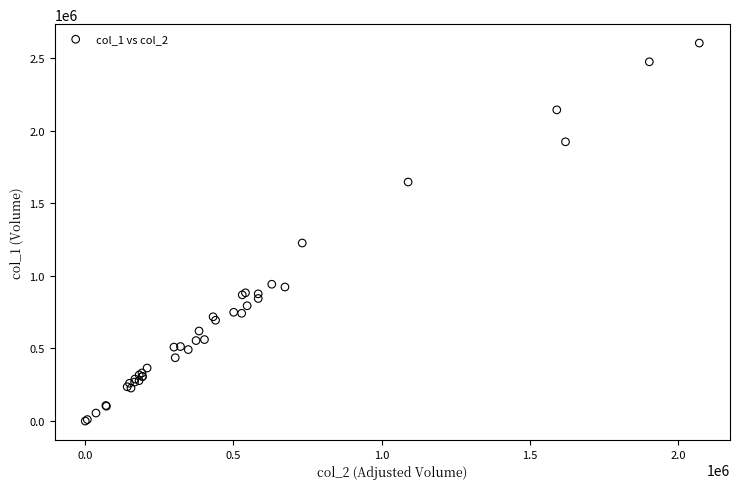

What Y value in the scatter plot is closest to 1301500?

1226000